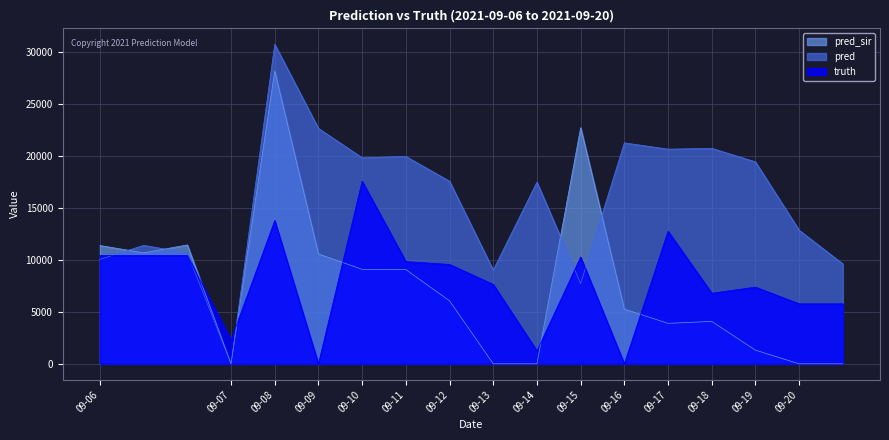

How many values in the pred_sir series exceed 6056?

8